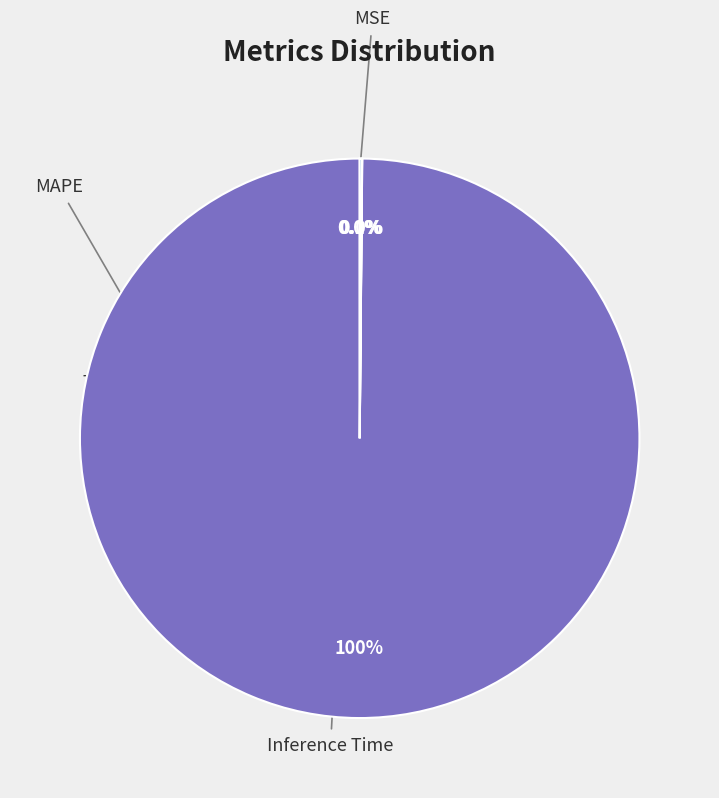

What is the smallest slice in the pie chart?

MSE